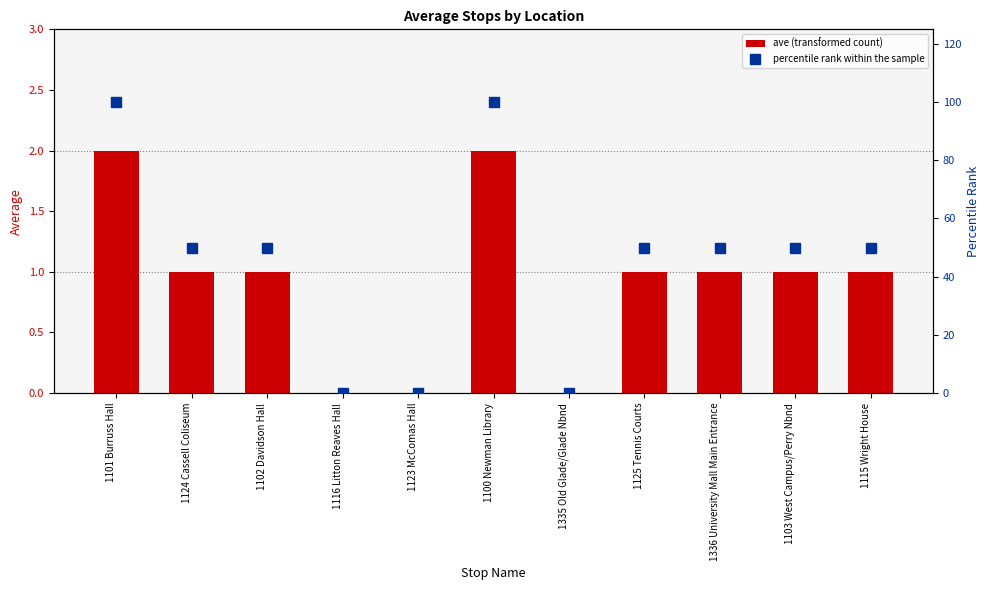

List the series in order of their overall mean, highest first.

percentile rank within the sample, ave (transformed count)